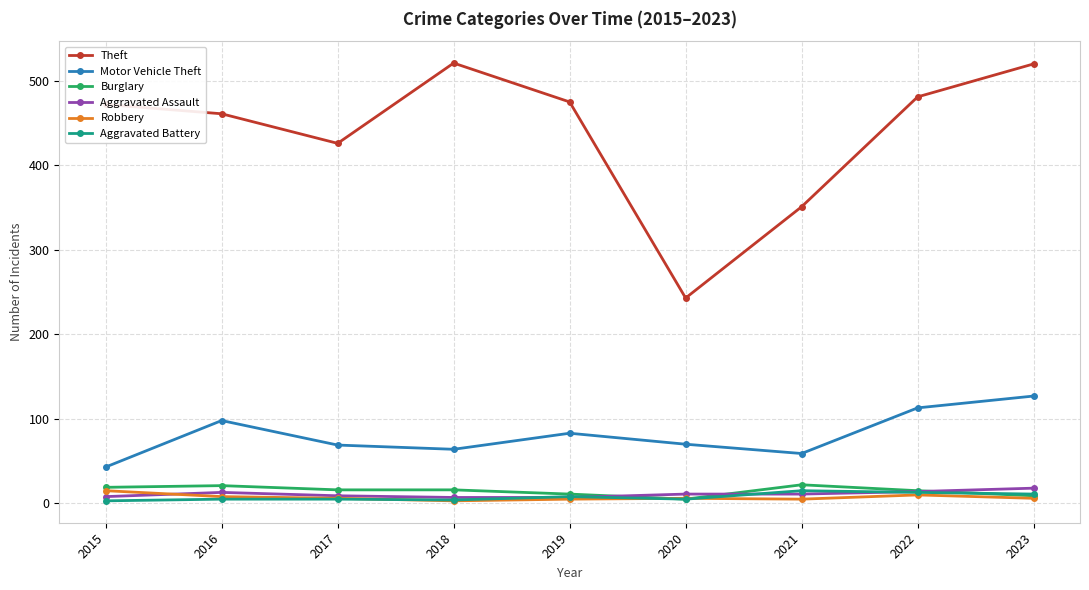

True or false: Theft and Burglary cross at least once.

False